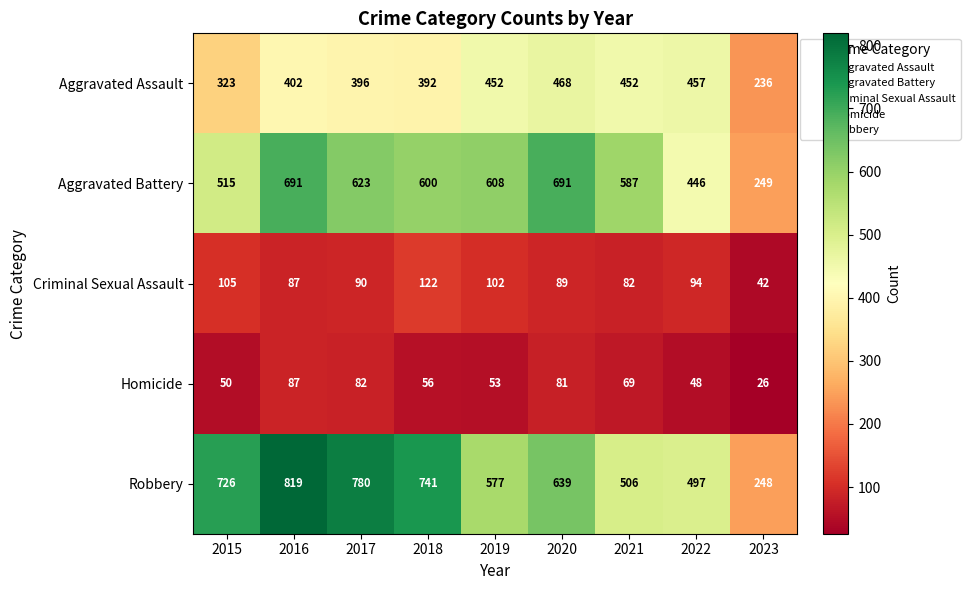

At which label is Robbery closest to 533?

2021